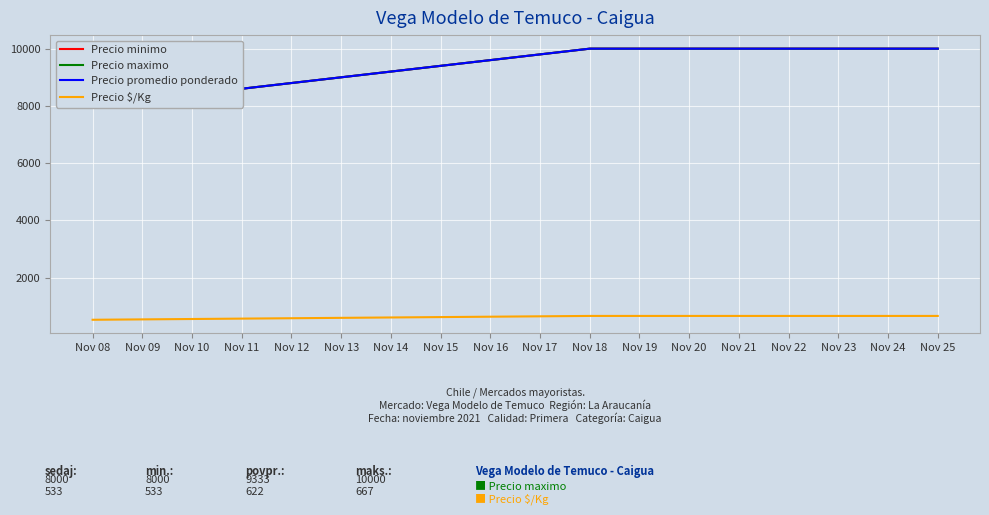

Which series has the largest total across all categories?

Precio minimo